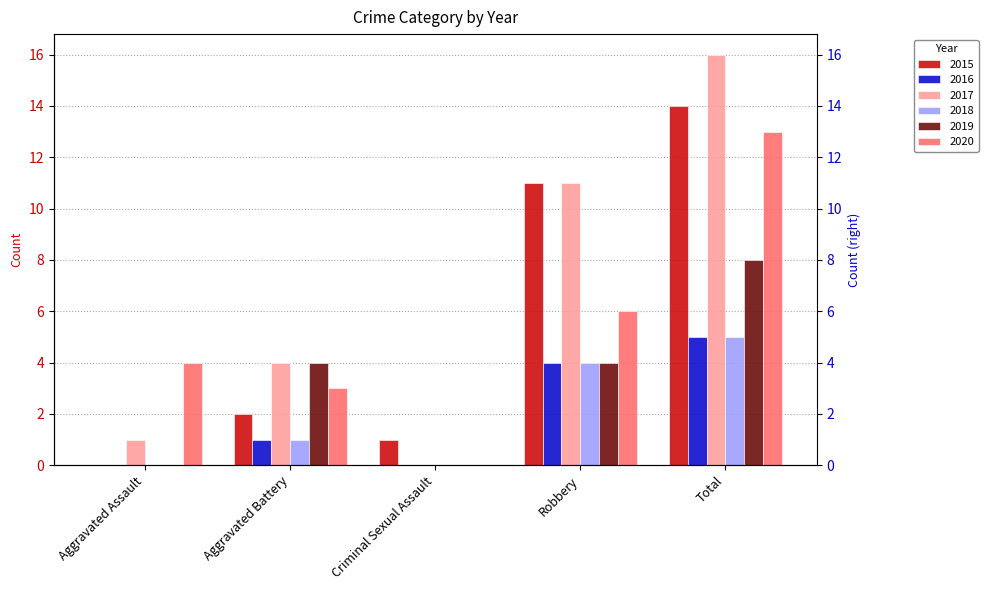

Is it true that 2018 equals 1 at Aggravated Battery?

False